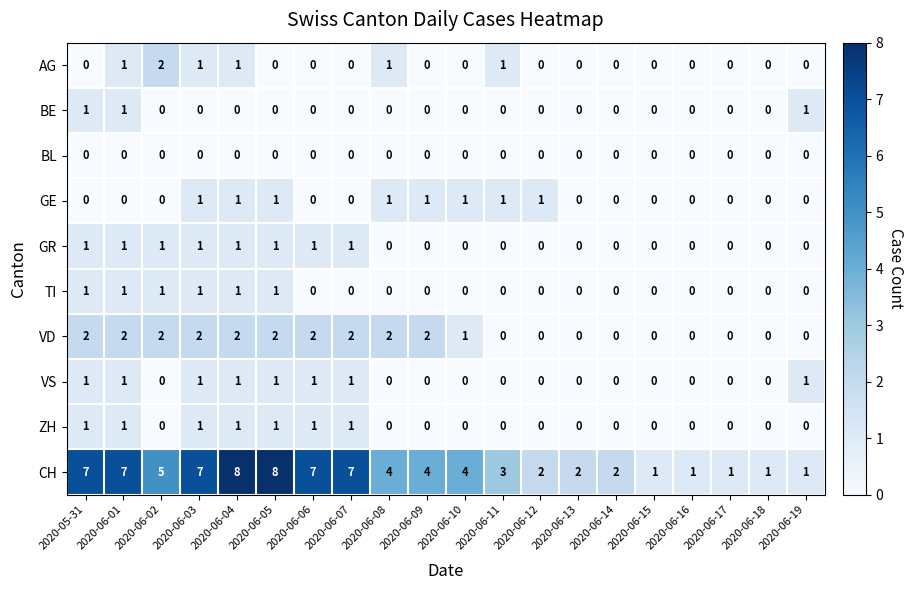

What is the sum of the CH values at 2020-06-12 and 2020-06-10?

6